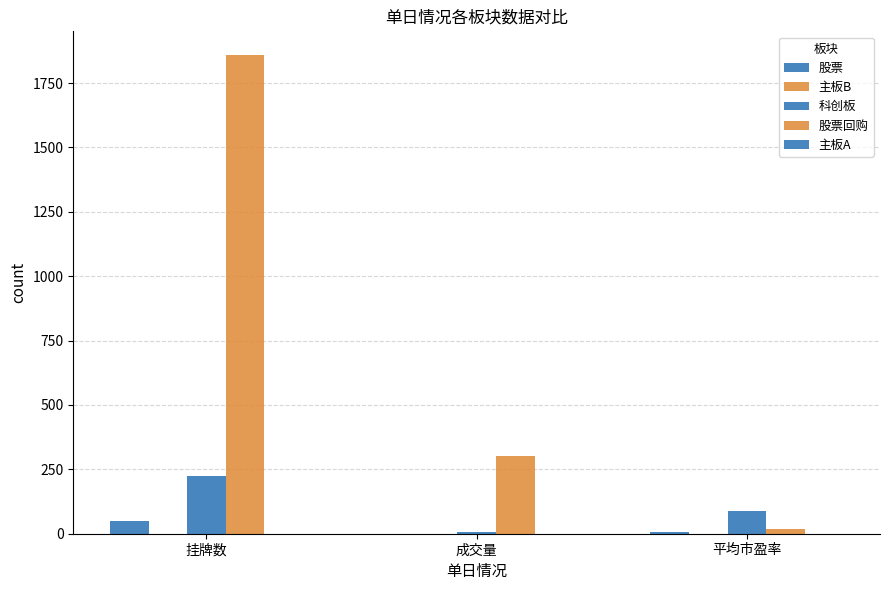

How many groups of bars are there?

3